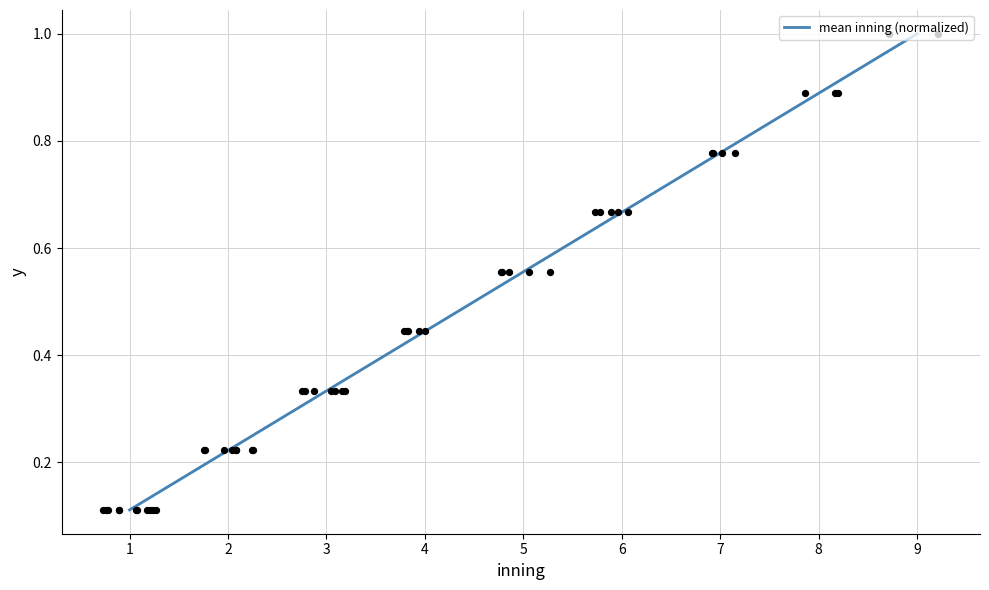

What is the change in value from 5 to 9?

+0.4